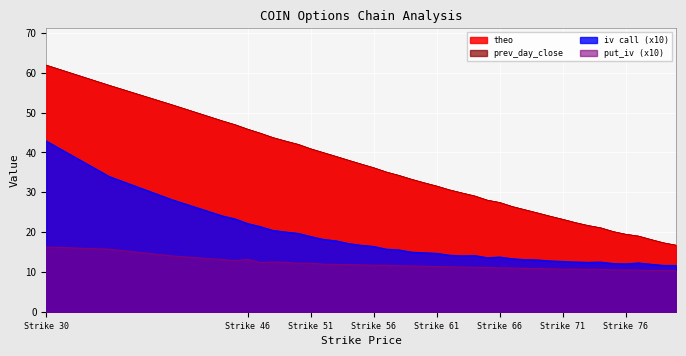

What is the sum of all prev_day_close values?

1327.1